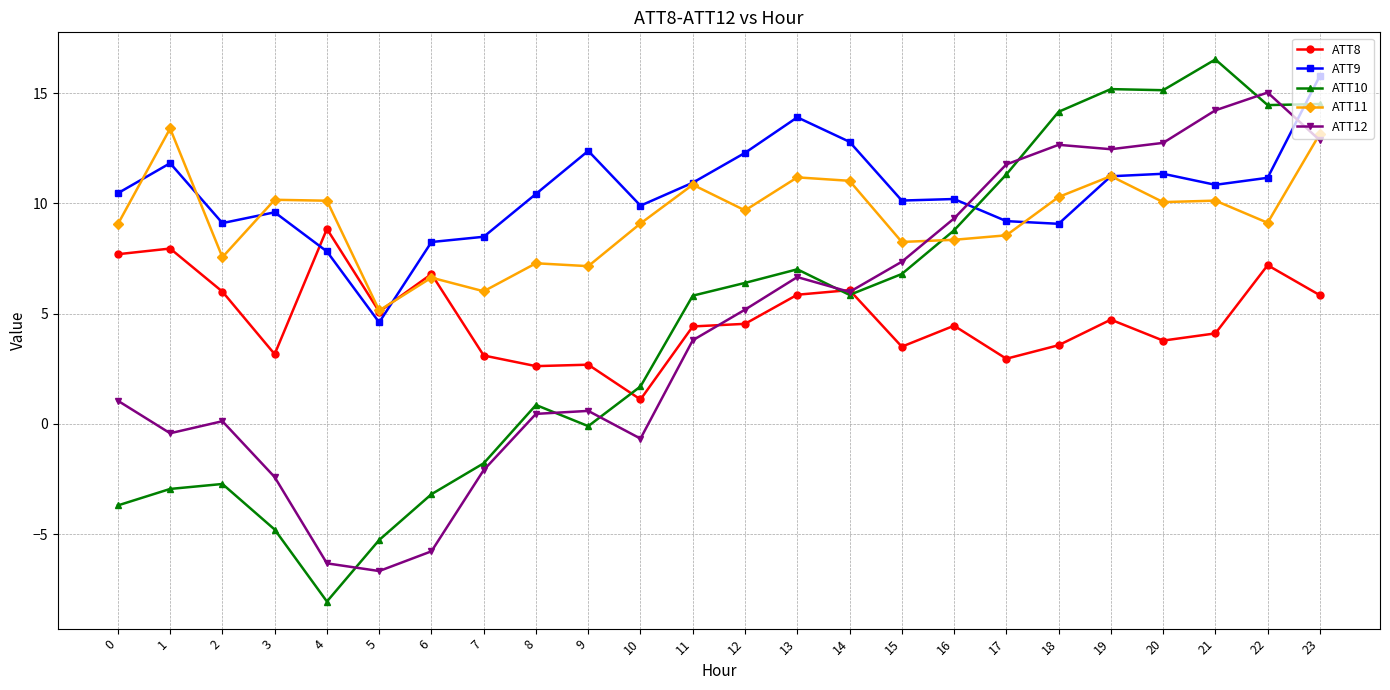

What is the difference between the ATT10 values at 1 and 8?

3.8